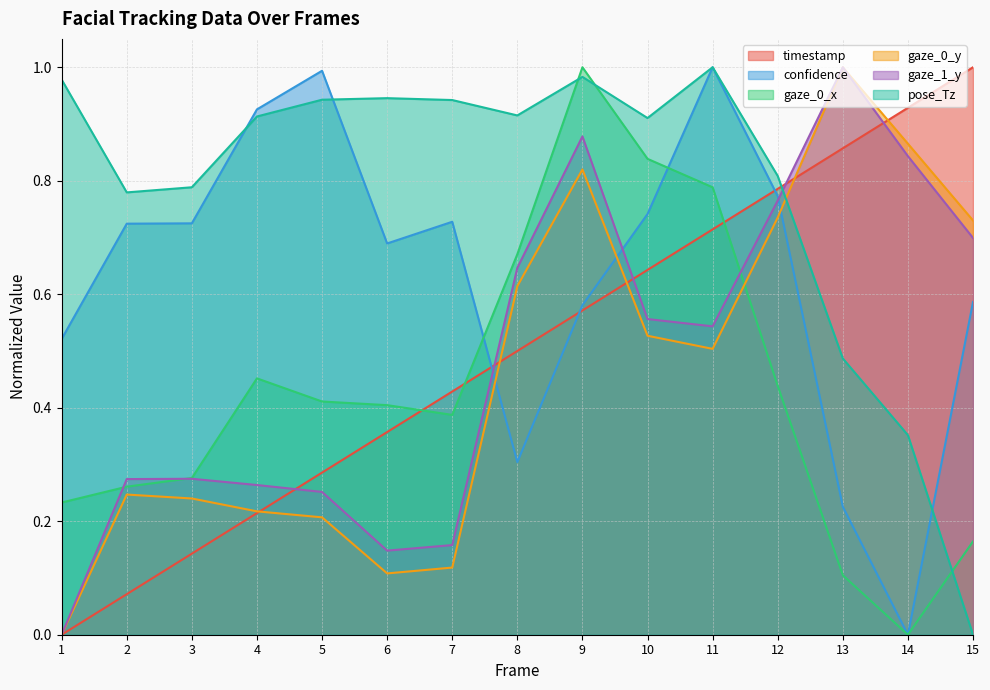

How many times do gaze_0_x and gaze_0_y cross each other?

1